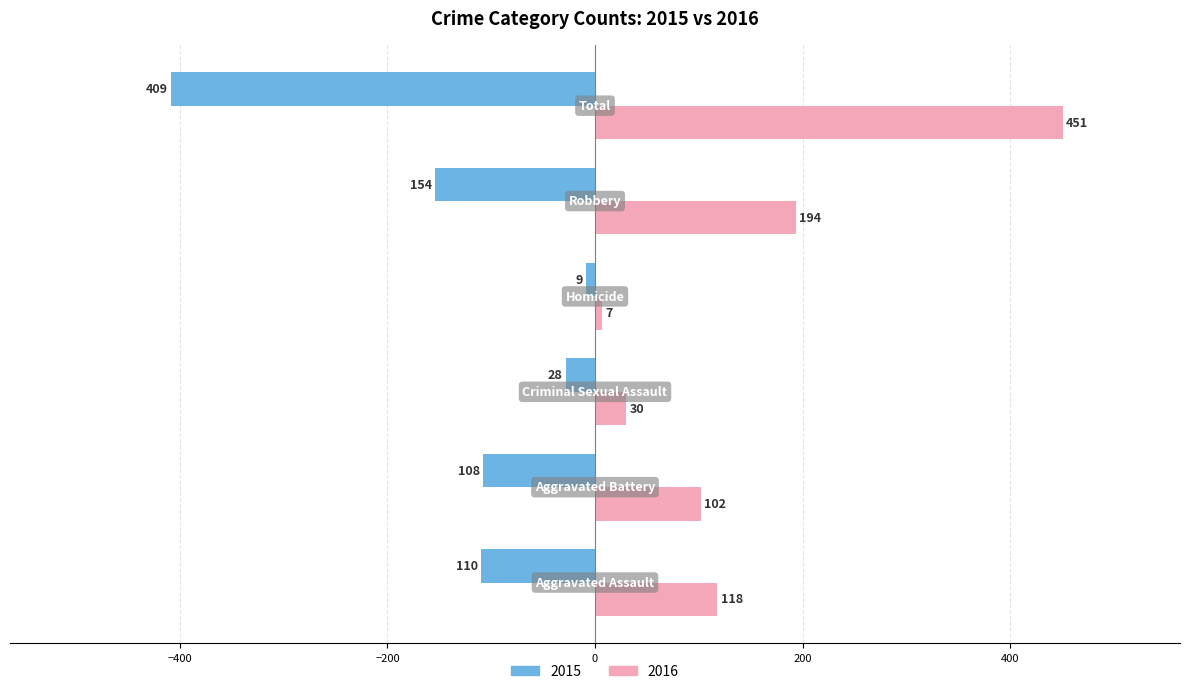

How many values in the 2015 series exceed -108?

2